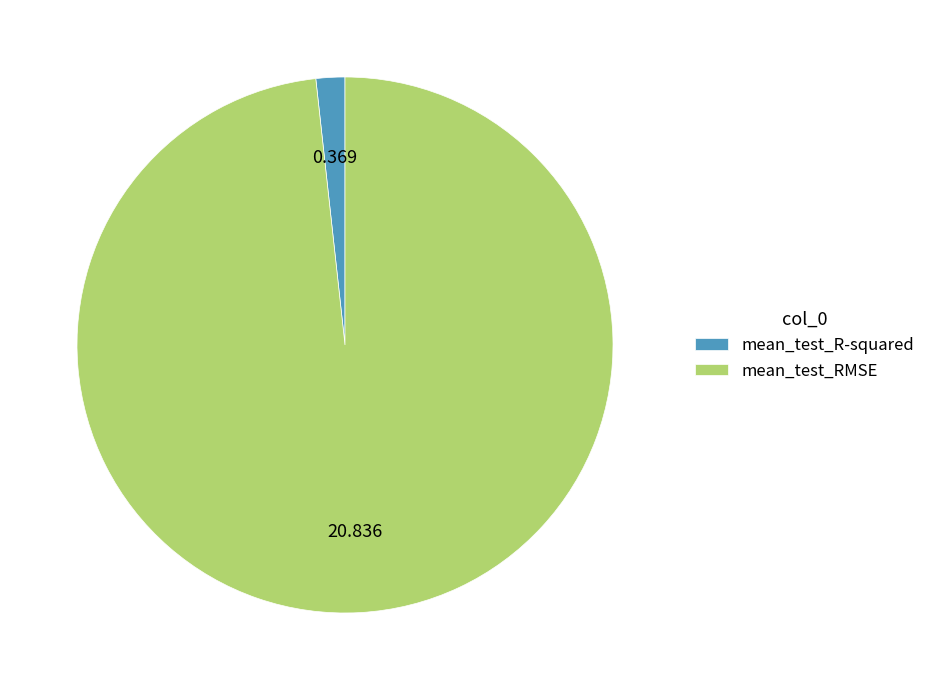

Rank the categories by value from lowest to highest.

mean_test_R-squared, mean_test_RMSE